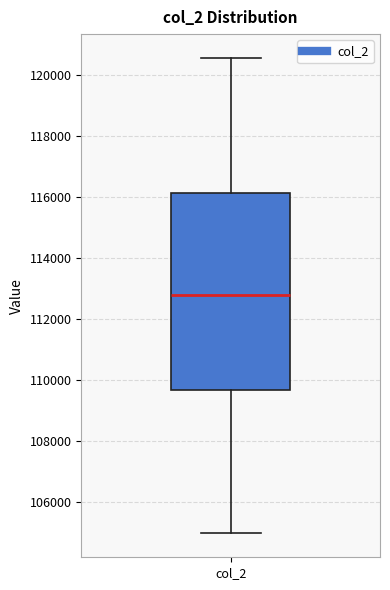

Read this box plot against the y-axis: the position of the median line, the range covered by the box, and the ends of both whiskers. The values are not printed on the chart, so give them approximately, as read against the axis.

median 112800, box 109600 to 116200, whiskers 105000 to 120600